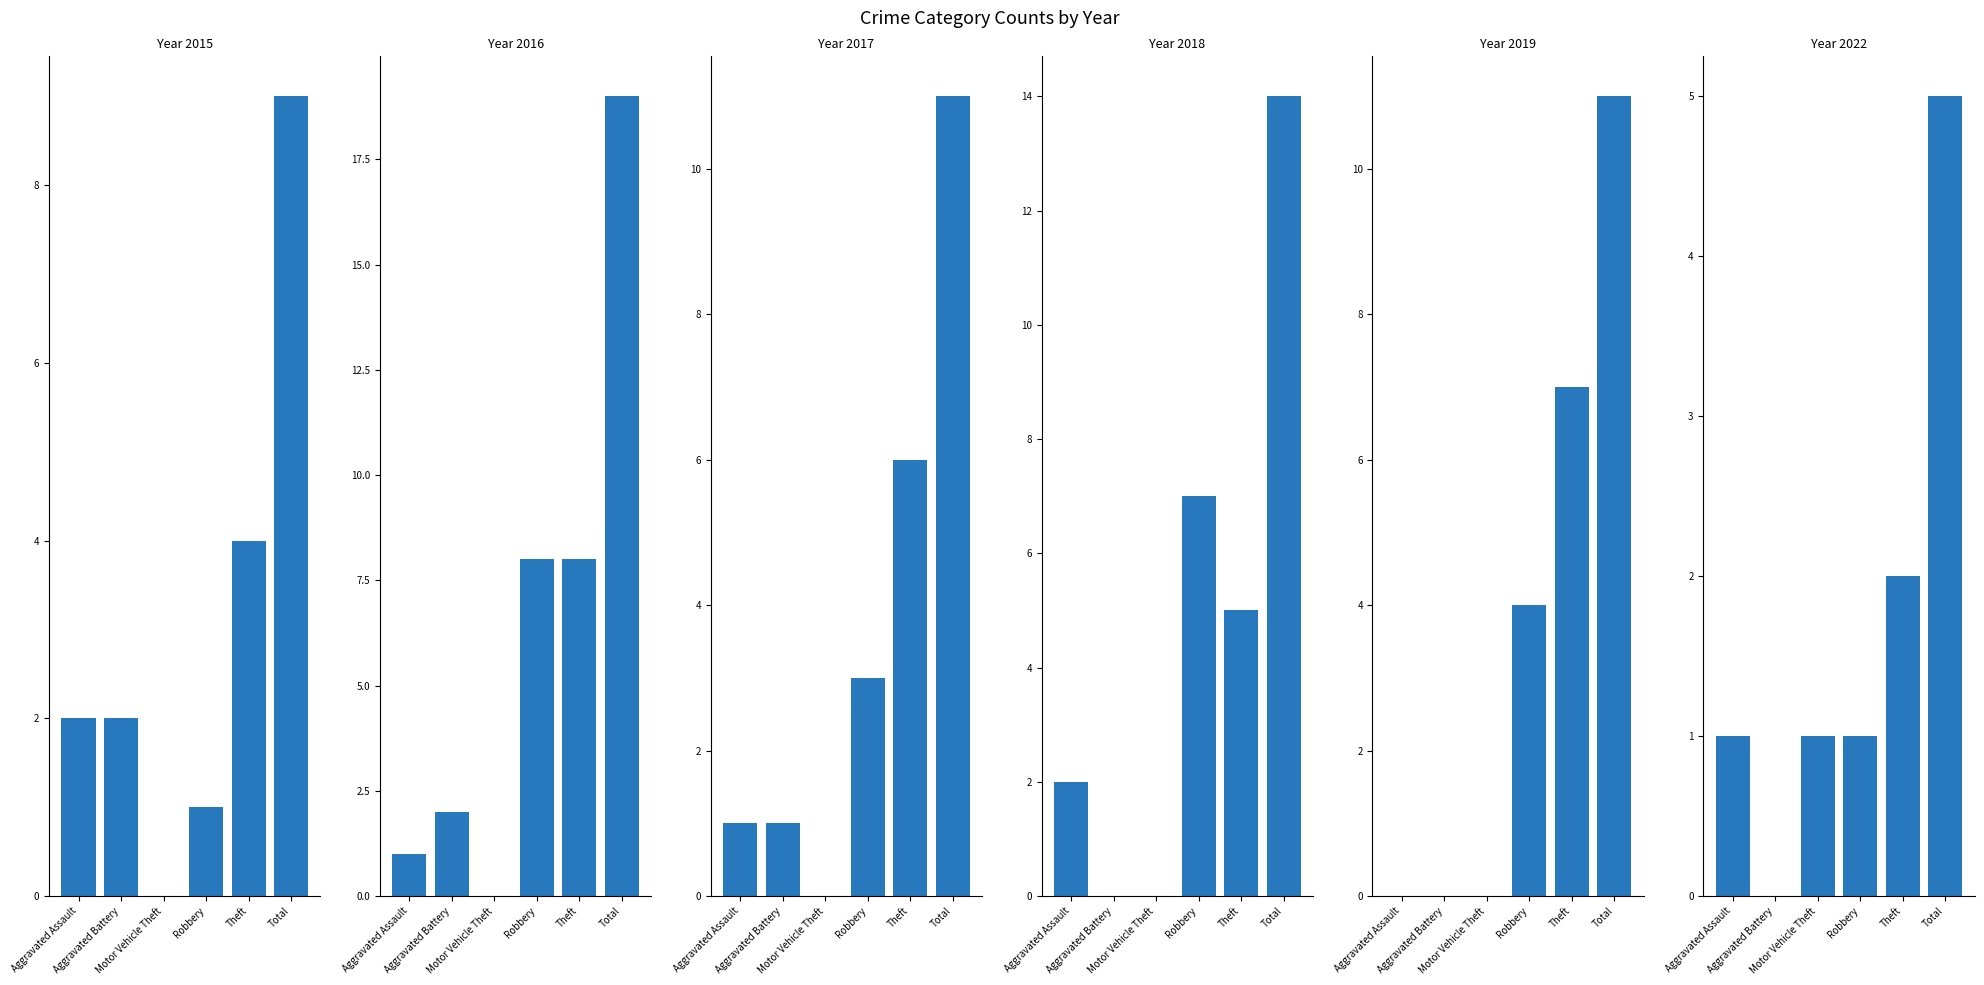

Reading left to right, extract all data points from this chart.

2015: Aggravated Assault=2	Aggravated Battery=2	Motor Vehicle Theft=0	Robbery=1	Theft=4	Total=9
2016: Aggravated Assault=1	Aggravated Battery=2	Motor Vehicle Theft=0	Robbery=8	Theft=8	Total=19
2017: Aggravated Assault=1	Aggravated Battery=1	Motor Vehicle Theft=0	Robbery=3	Theft=6	Total=11
2018: Aggravated Assault=2	Aggravated Battery=0	Motor Vehicle Theft=0	Robbery=7	Theft=5	Total=14
2019: Aggravated Assault=0	Aggravated Battery=0	Motor Vehicle Theft=0	Robbery=4	Theft=7	Total=11
2022: Aggravated Assault=1	Aggravated Battery=0	Motor Vehicle Theft=1	Robbery=1	Theft=2	Total=5